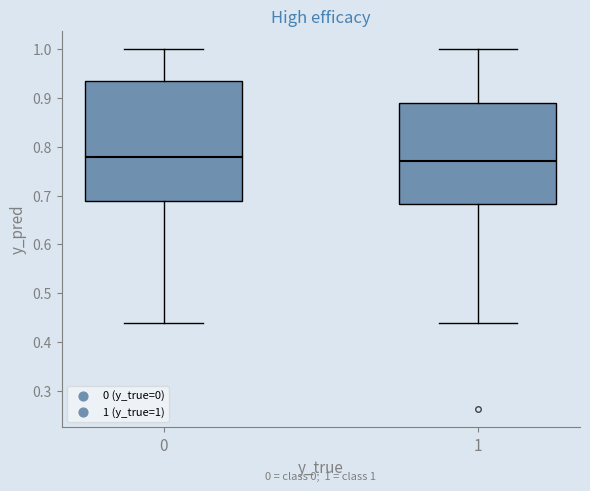

Which box is the tallest, from its lower edge to its upper edge?

0